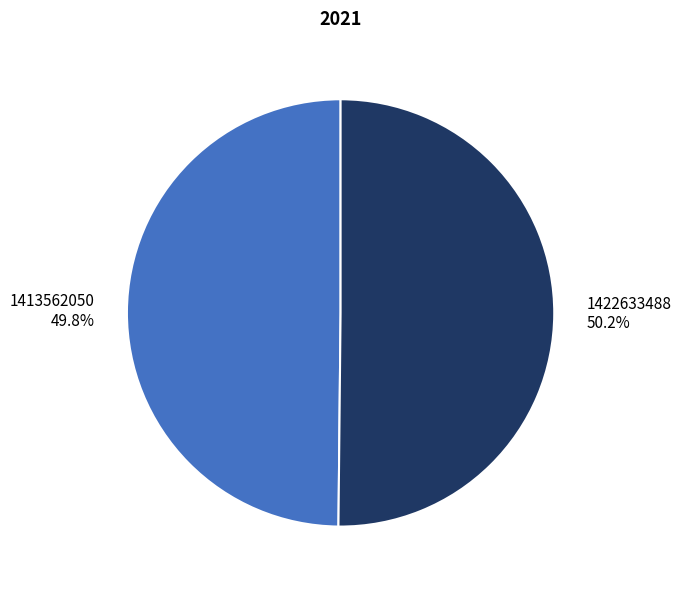

Is the sum of 1422633488 and 1413562050 greater than half?

Yes